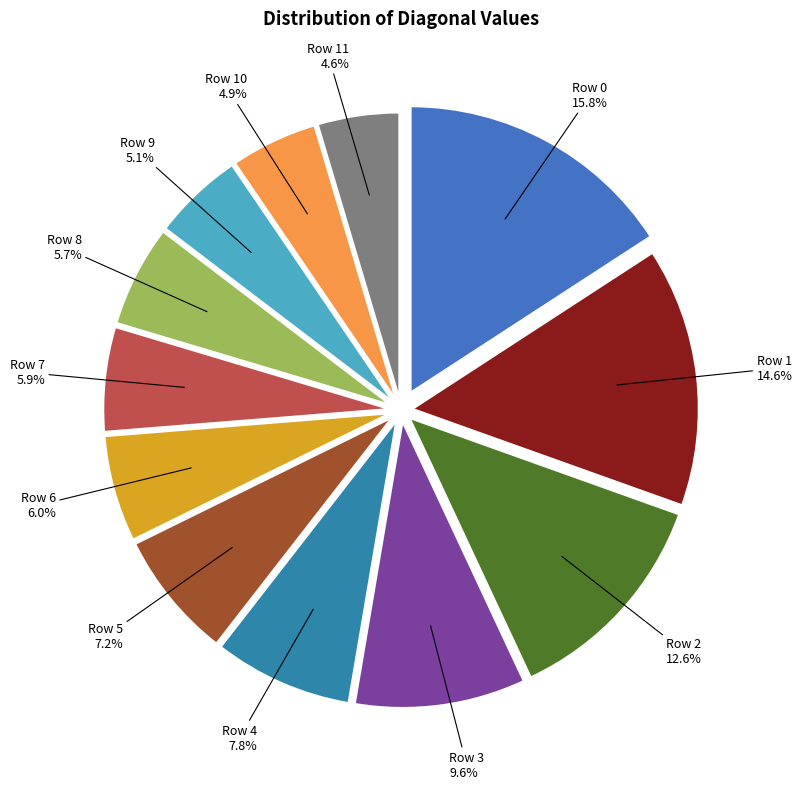

Is there a majority slice in this chart?

No